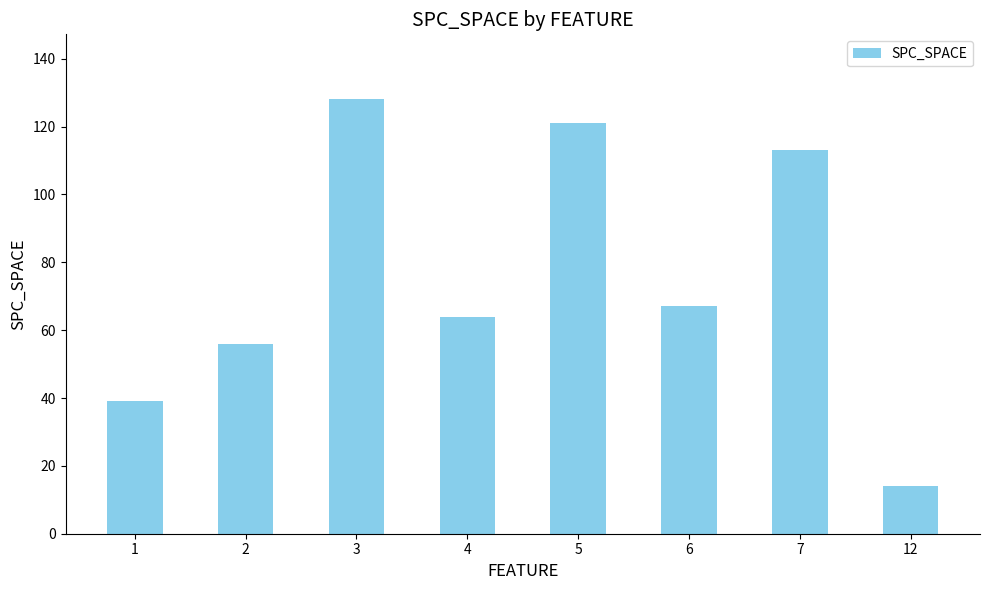

What is the maximum value shown in the chart?

128